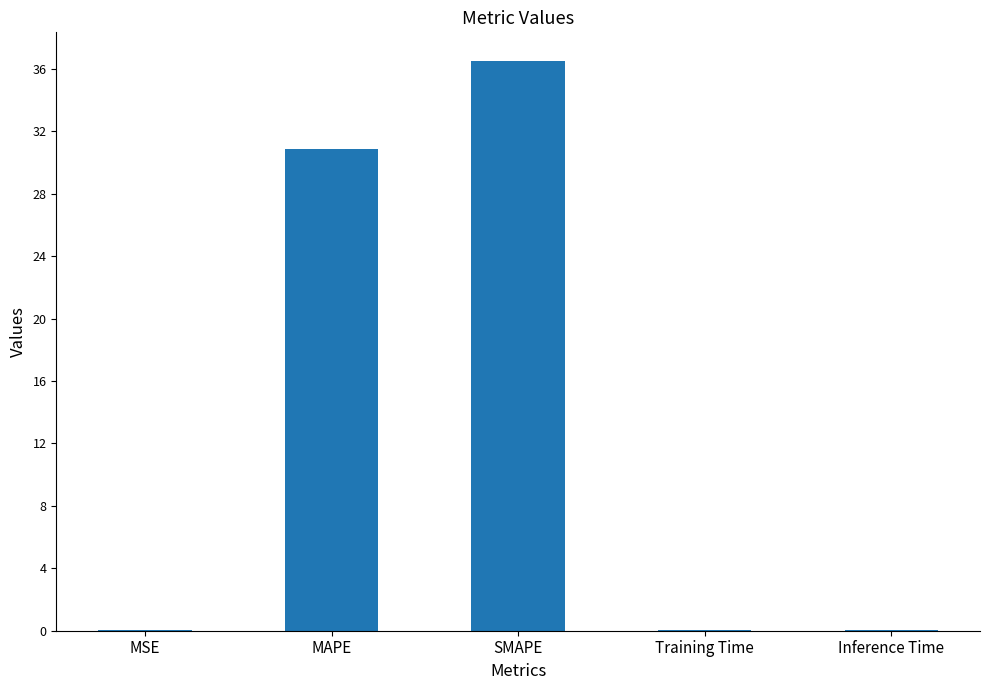

What is the sum of all values?

67.5